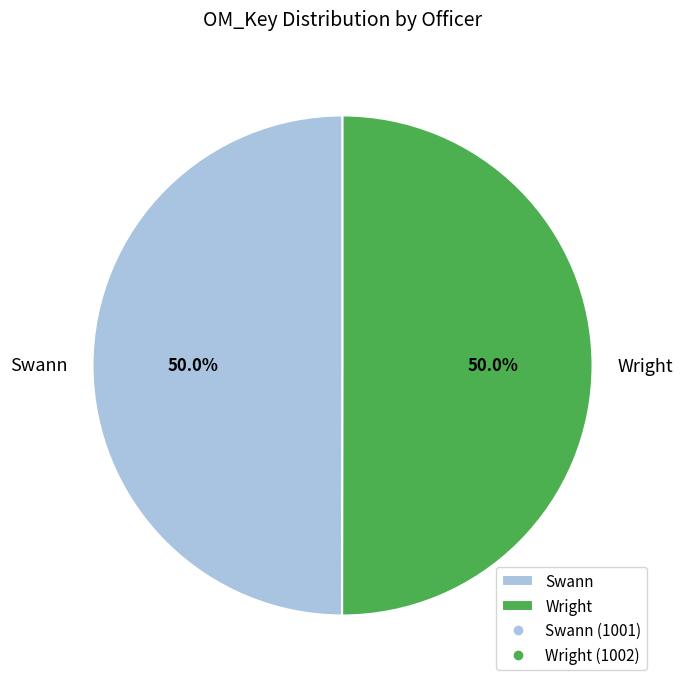

True or false: Swann accounts for 37% of the total.

False